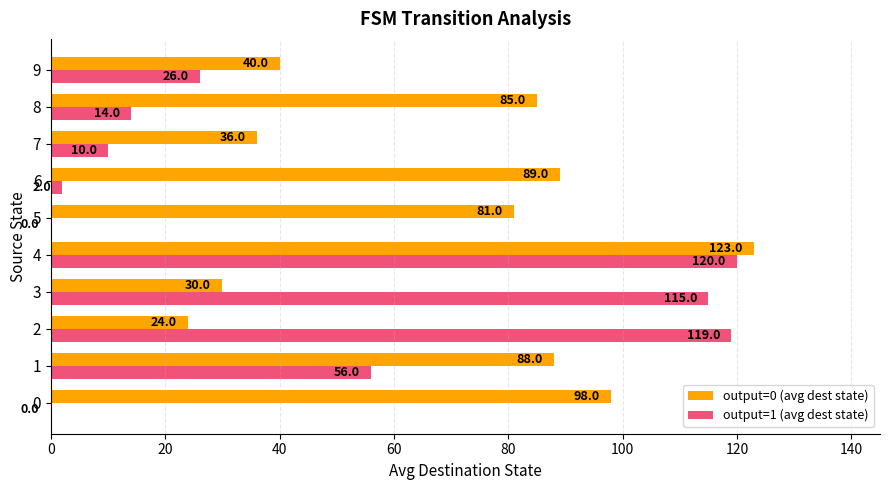

Which series changed the most between 0 and 8?

output=1 (avg dest state)